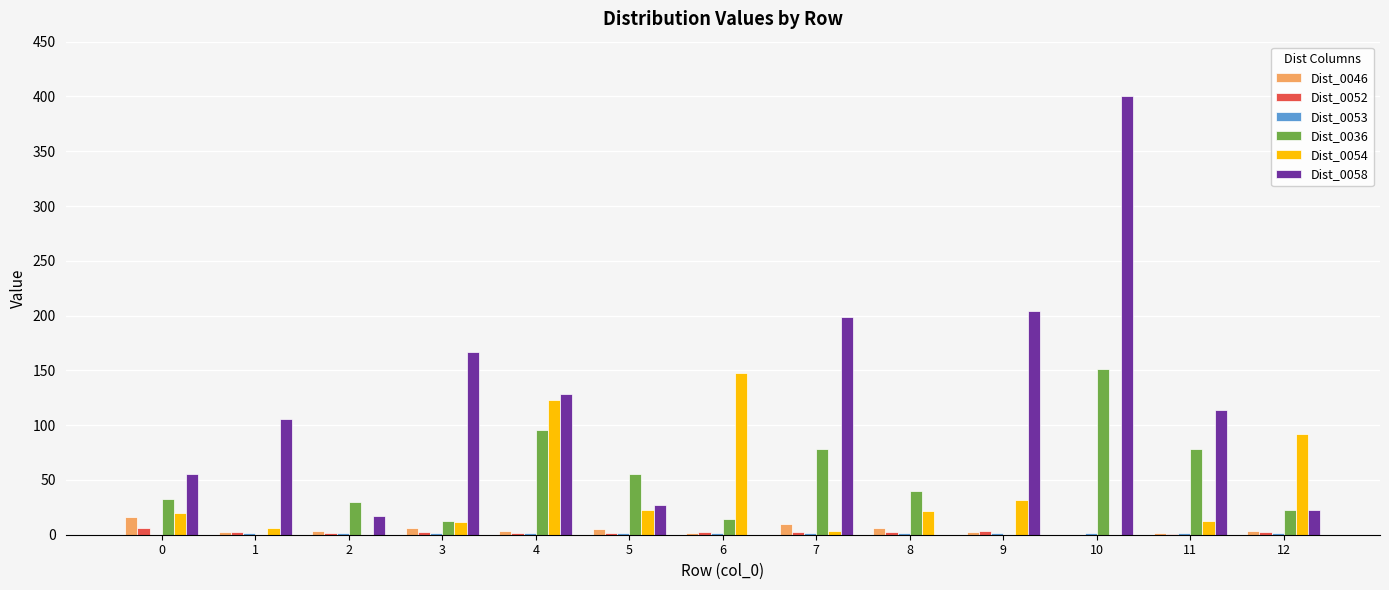

Which series has the largest total across all categories?

Dist_0058